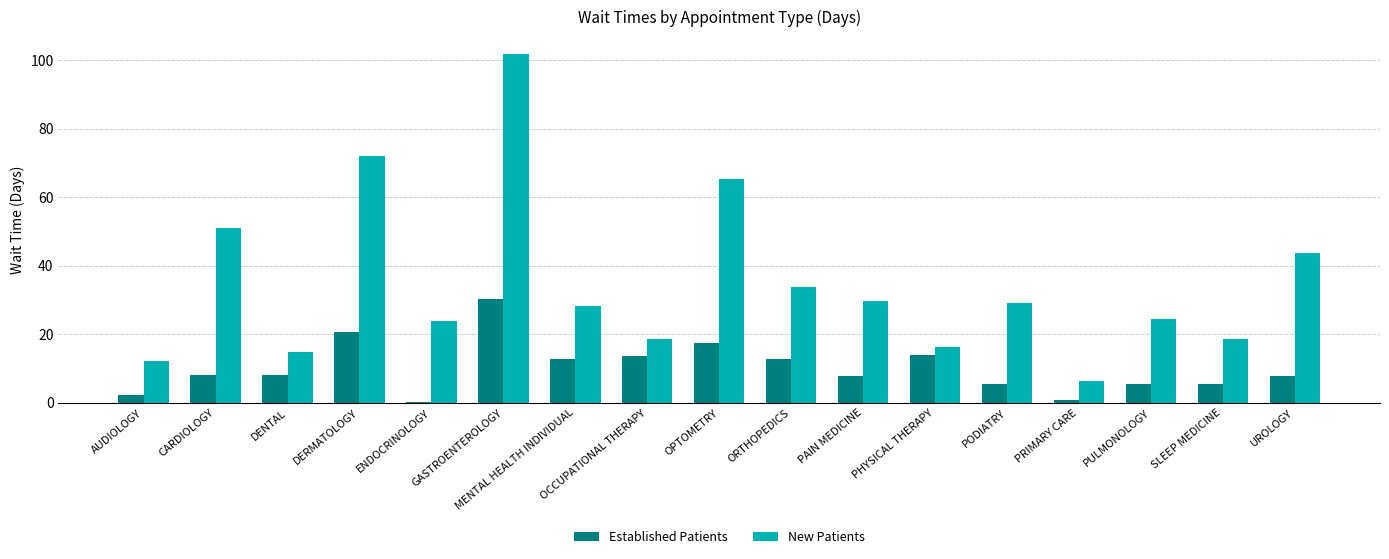

What is the total value across all series at ORTHOPEDICS?

46.6